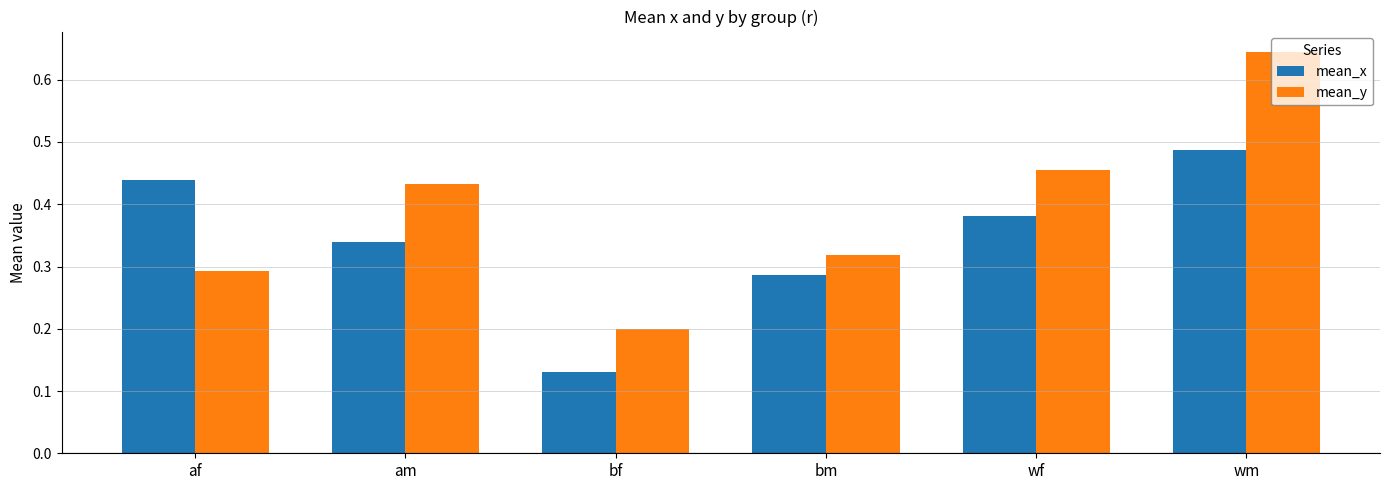

Are the bars grouped side by side (vs. stacked)?

Yes